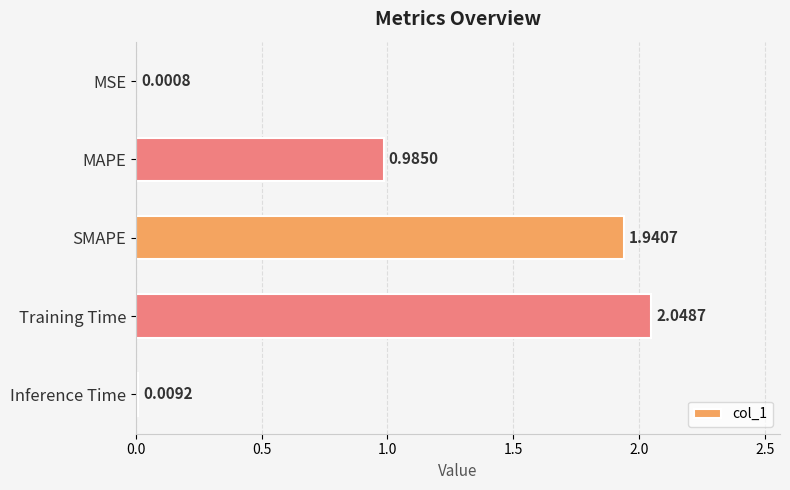

Which label corresponds to the largest value in the chart?

Training Time